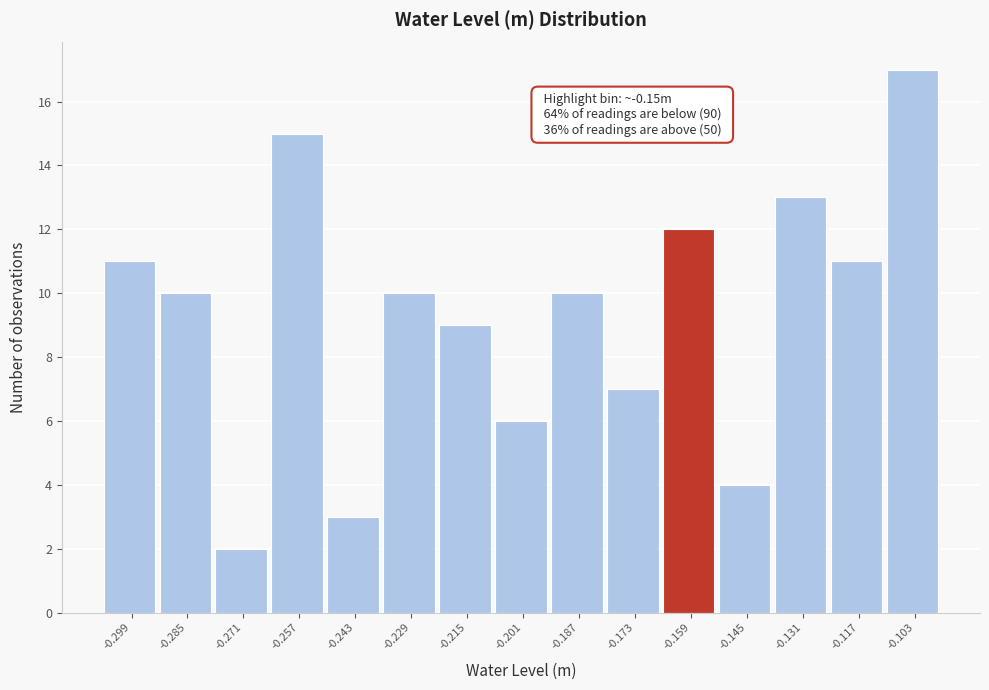

Reading left to right, transcribe all the data shown in this chart.

11	10	2	15	3	10	9	6	10	7	12	4	13	11	17